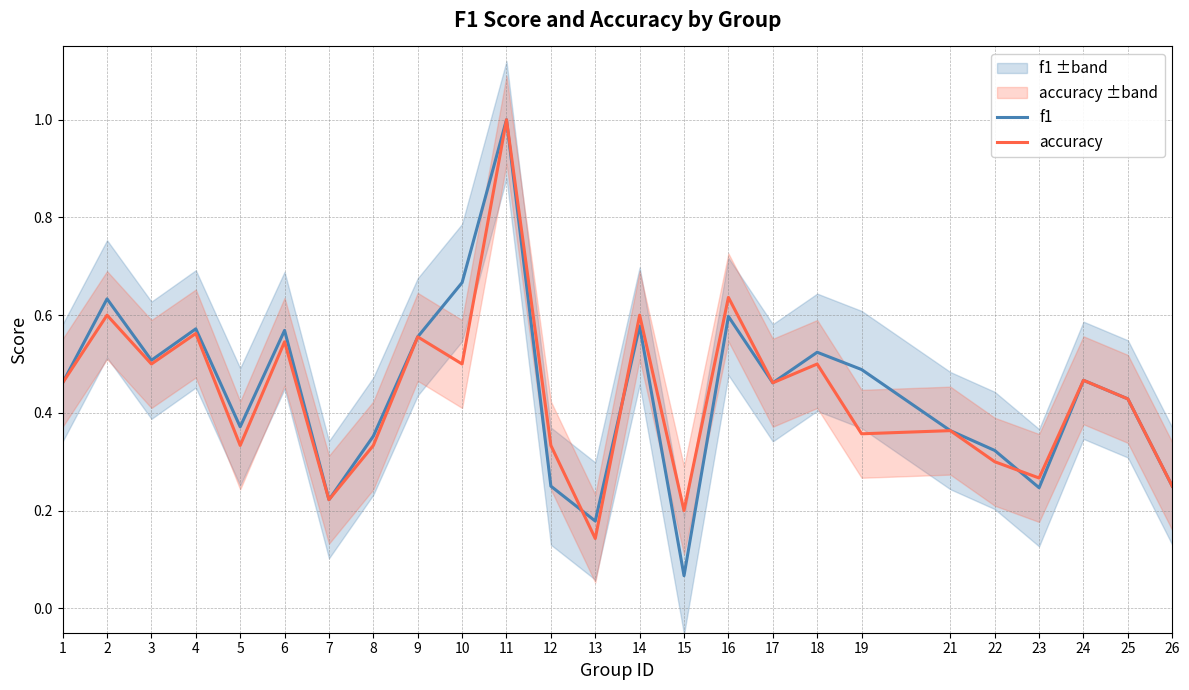

Reading right to left, transcribe all the data shown in this chart.

f1: 0.2	0.4	0.5	0.2	0.3	0.4	0.5	0.5	0.5	0.6	0.1	0.6	0.2	0.2	1.0	0.7	0.6	0.4	0.2	0.6	0.4	0.6	0.5	0.6	0.5
accuracy: 0.2	0.4	0.5	0.3	0.3	0.4	0.4	0.5	0.5	0.6	0.2	0.6	0.1	0.3	1.0	0.5	0.6	0.3	0.2	0.5	0.3	0.6	0.5	0.6	0.5